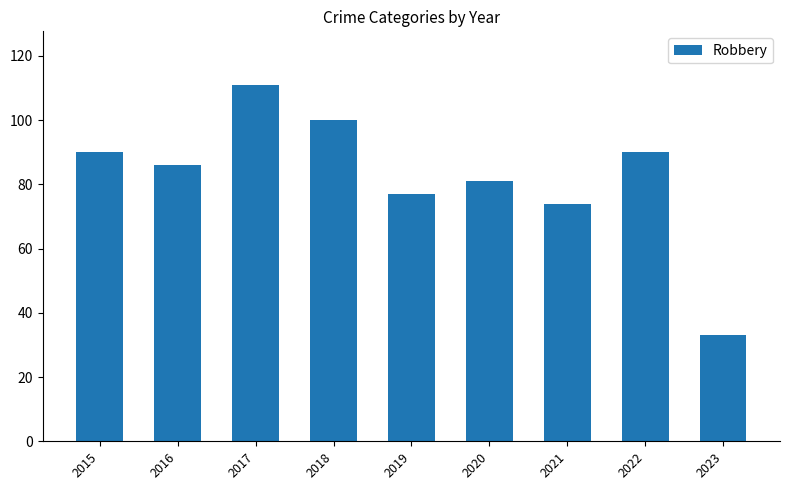

What is the value of the 2nd bar from the left?

86